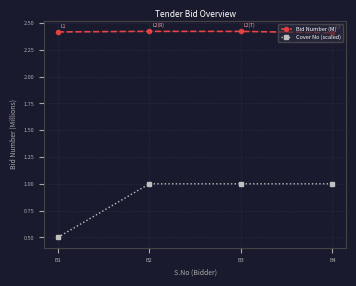

What is the average value of the Bid Number (M) series?

2.4